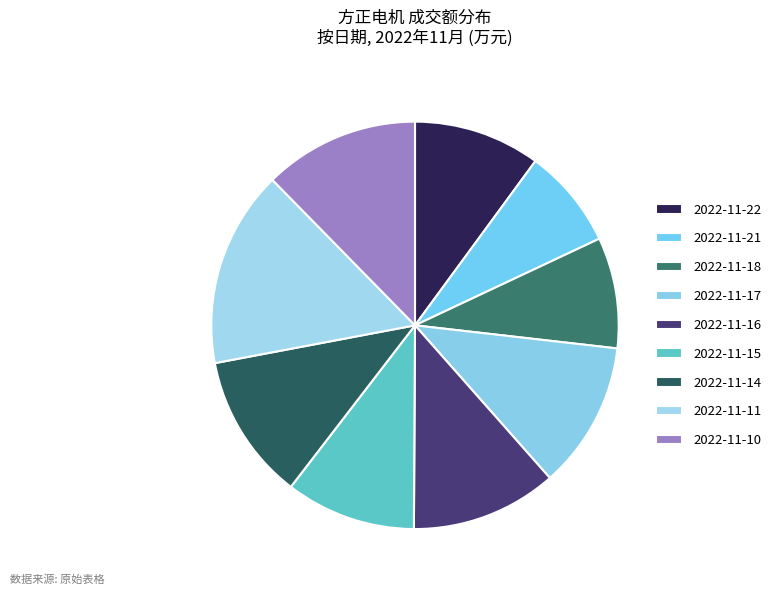

How many slices are in this pie chart?

9